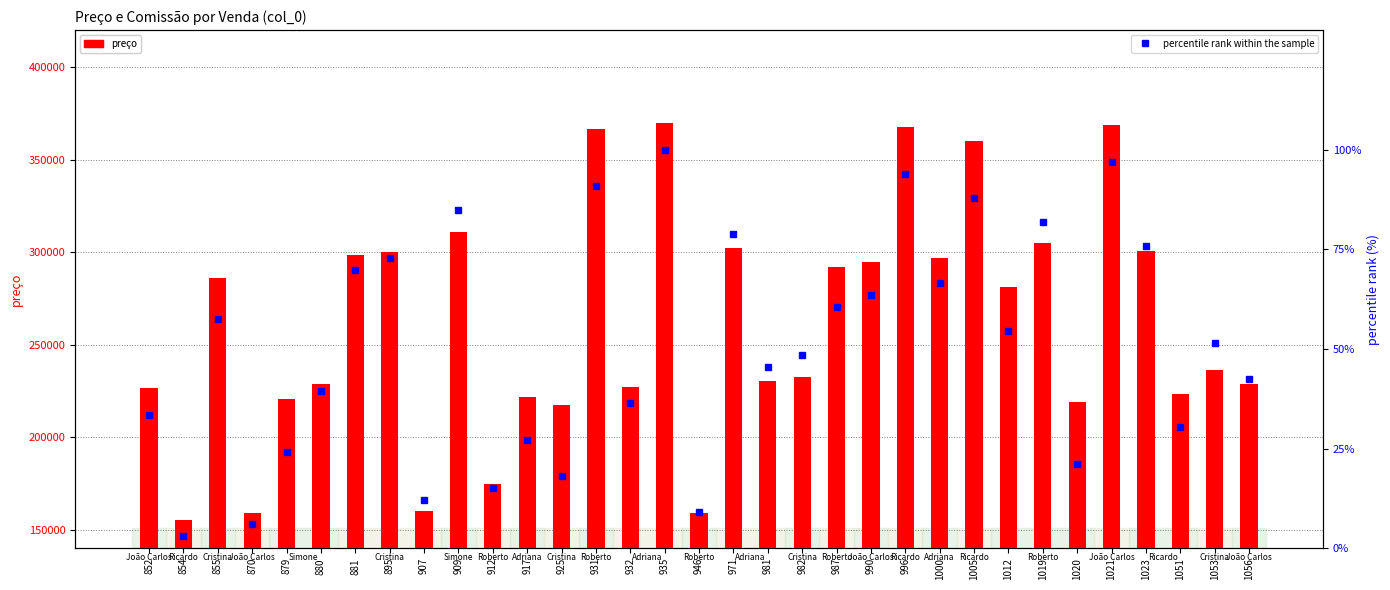

How many series are shown in this chart?

2